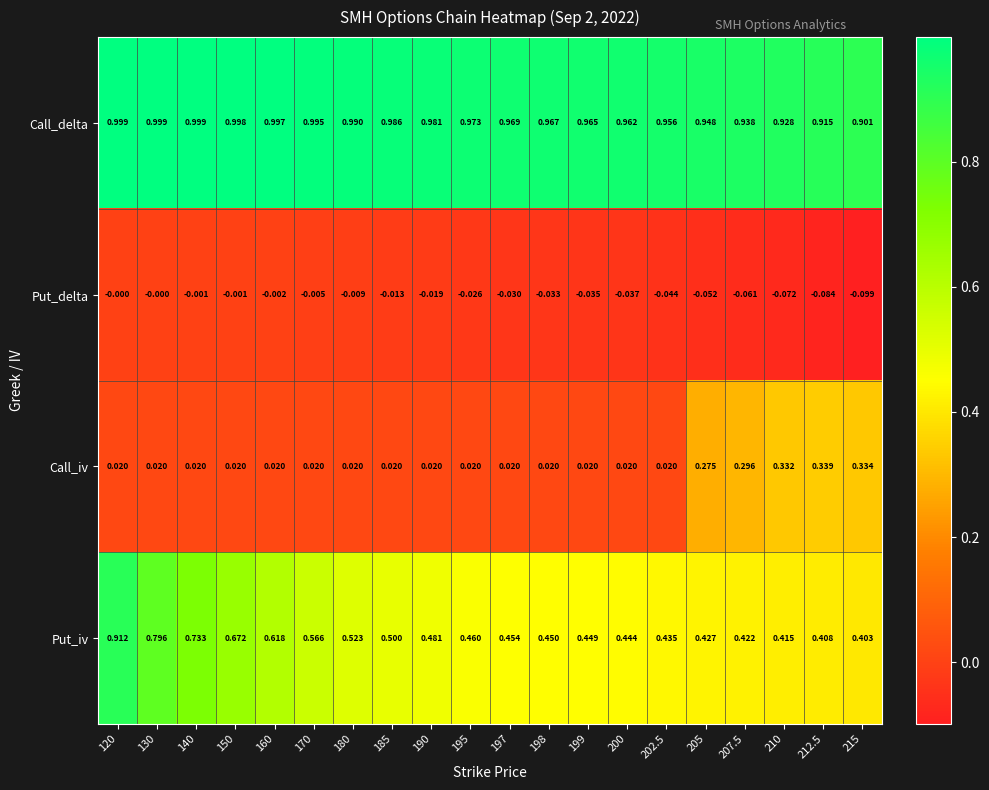

At which category is the sum across all series the highest?

120